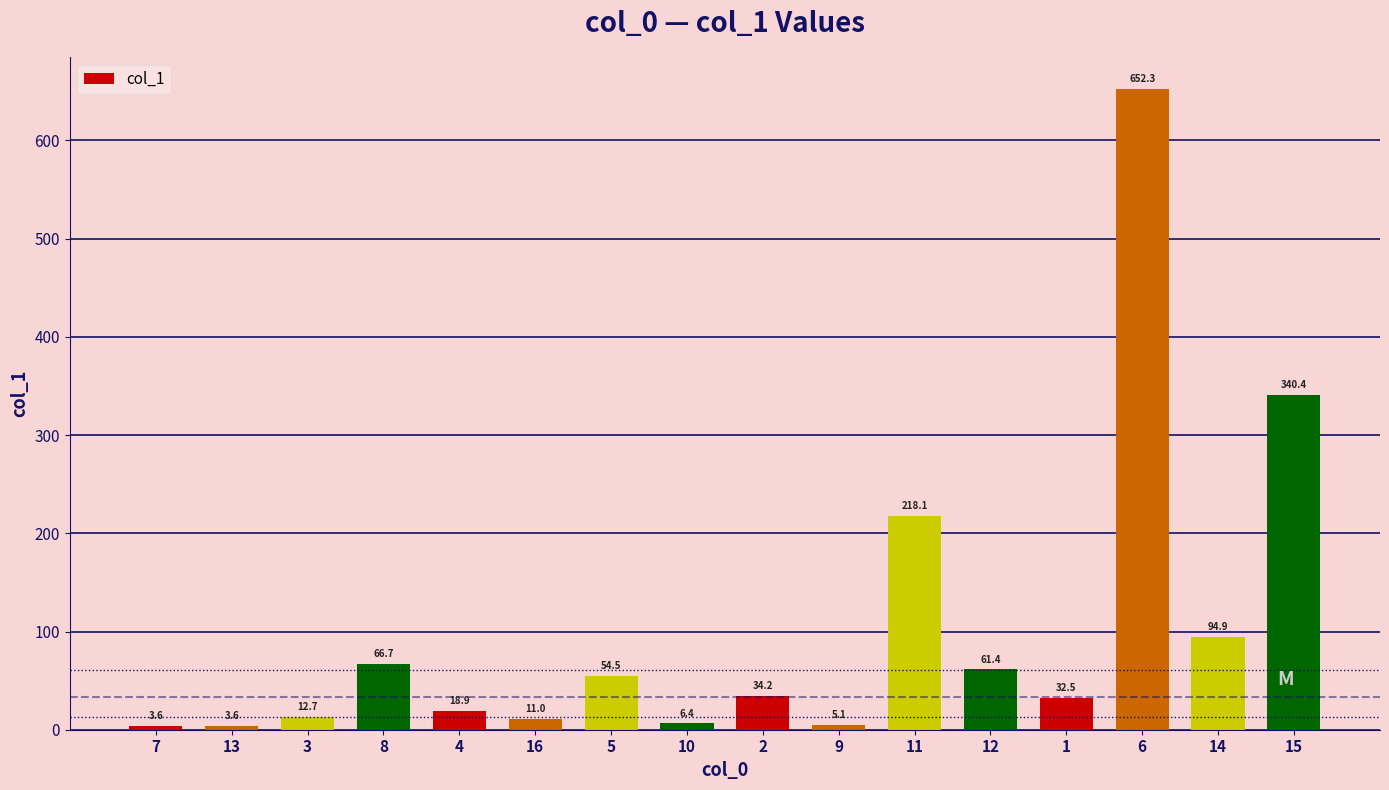

How many data points does each series have?

16